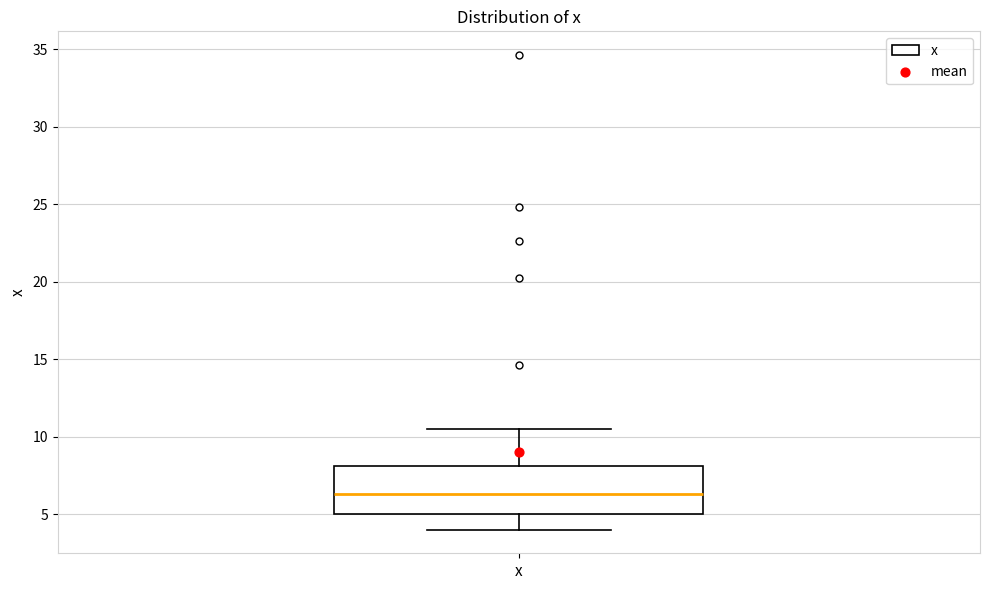

Read this box plot against the y-axis: the position of the median line, the range covered by the box, and the ends of both whiskers. The values are not printed on the chart, so give them approximately, as read against the axis.

median 6.5, box 5.0 to 8.0, whiskers 4.0 to 10.5